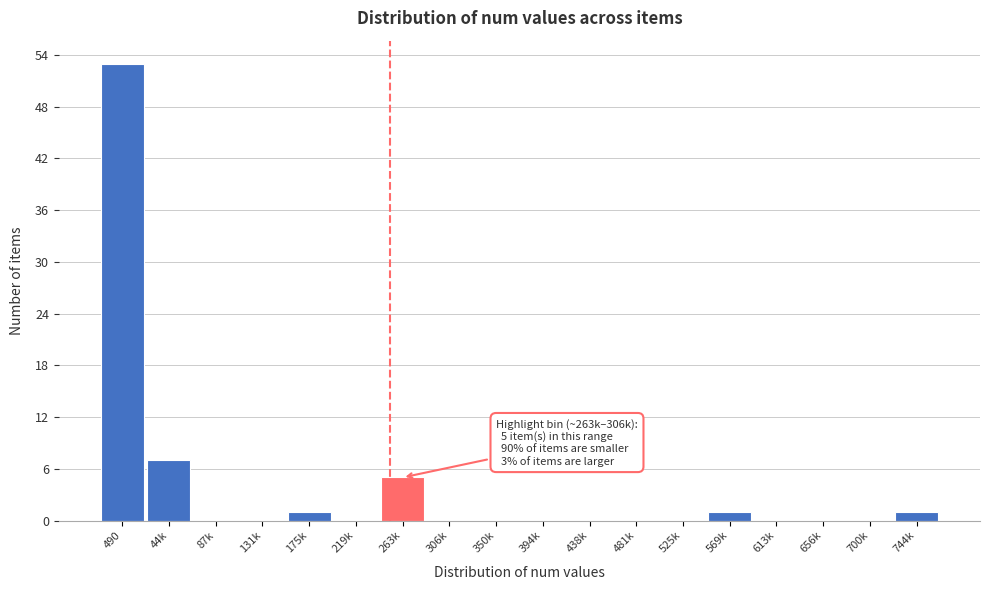

Reading left to right, list all the values displayed in this chart.

490=53	44k=7	87k=0	131k=0	175k=1	219k=0	263k=5	306k=0	350k=0	394k=0	438k=0	481k=0	525k=0	569k=1	613k=0	656k=0	700k=0	744k=1